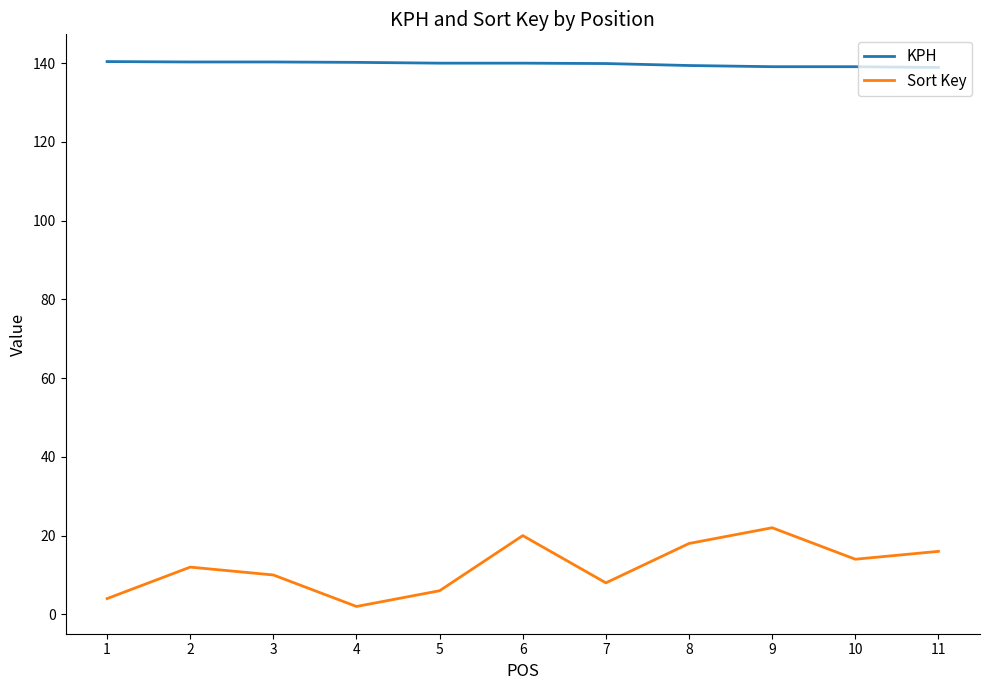

True or false: KPH and Sort Key cross at least once.

False